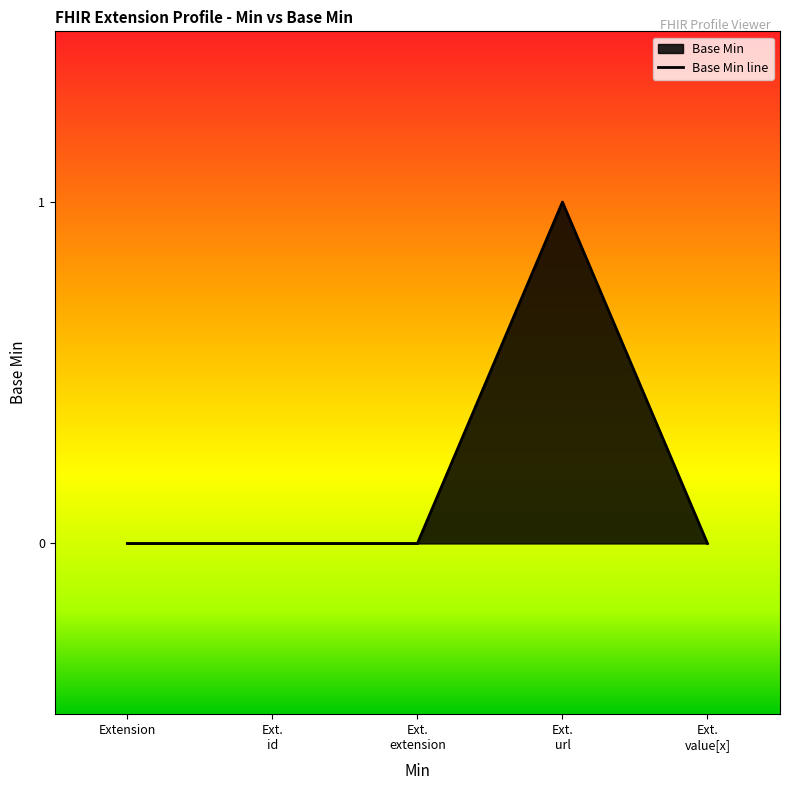

What is the greatest value displayed?

1